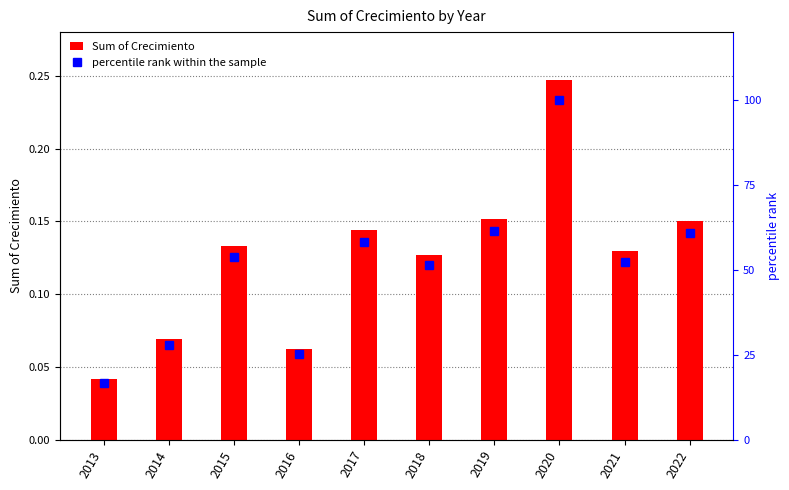

At which category is the sum across all series the highest?

2020